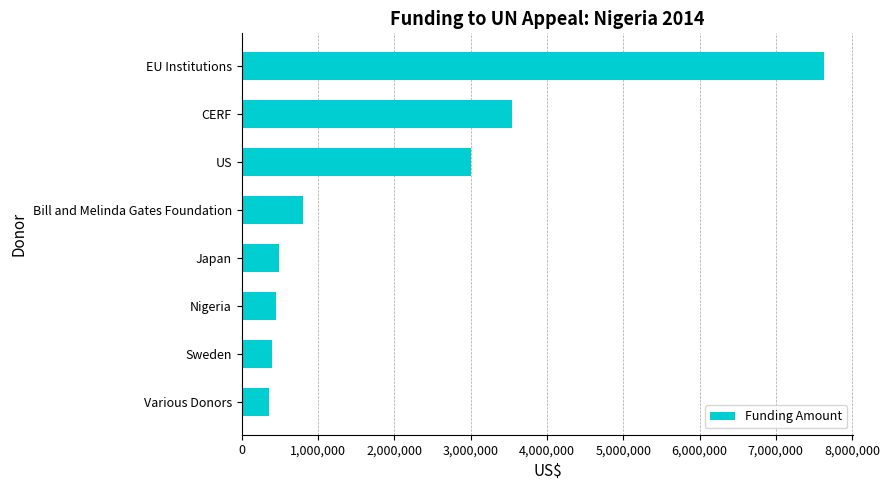

The chart shows a value of 450834 at Nigeria. True or false?

True